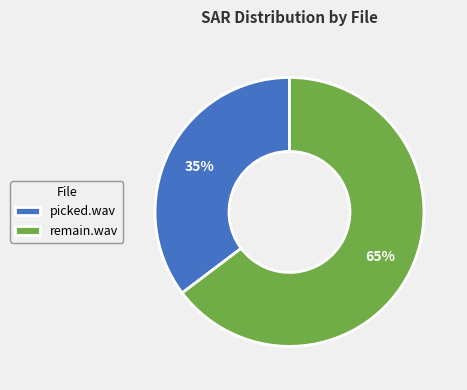

To the nearest percent, what portion does remain.wav represent?

65%